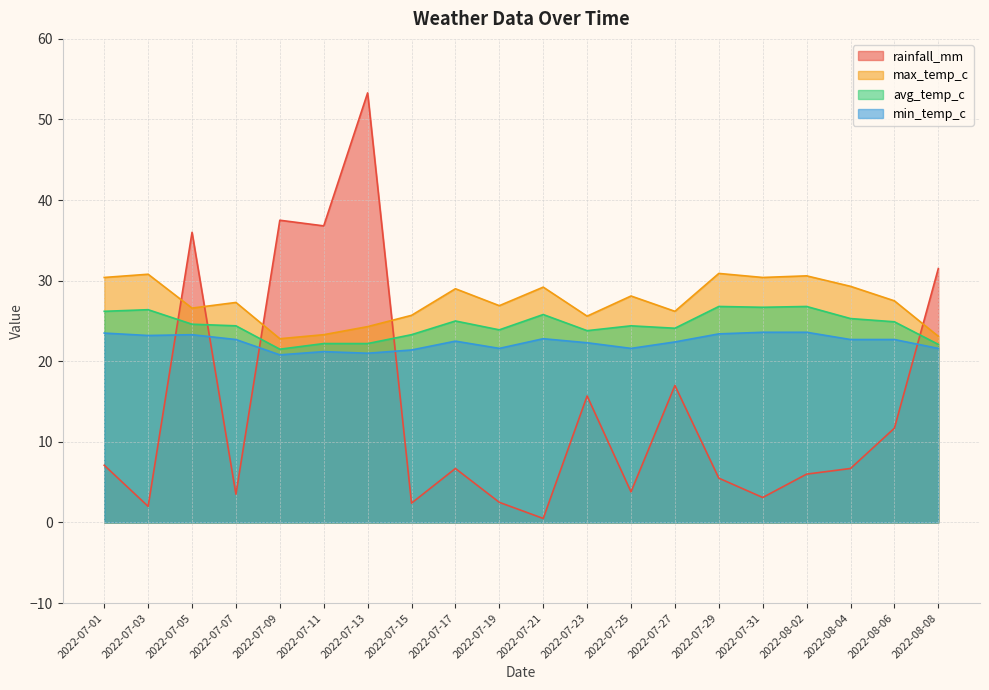

Rank the series by their maximum value, from lowest to highest.

min_temp_c, avg_temp_c, max_temp_c, rainfall_mm